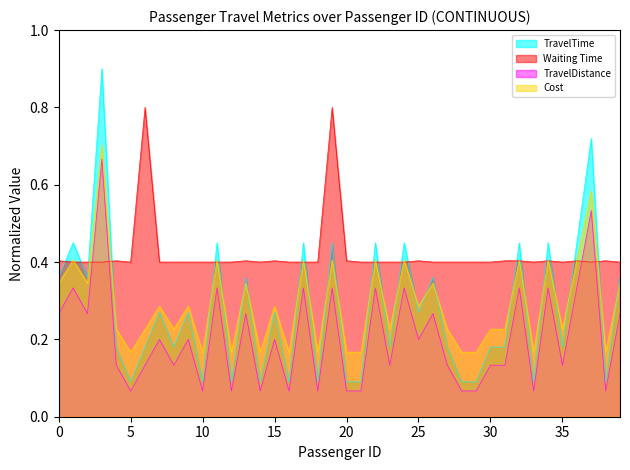

What is the difference between the second highest and minimum values in the TravelDistance series?

0.5